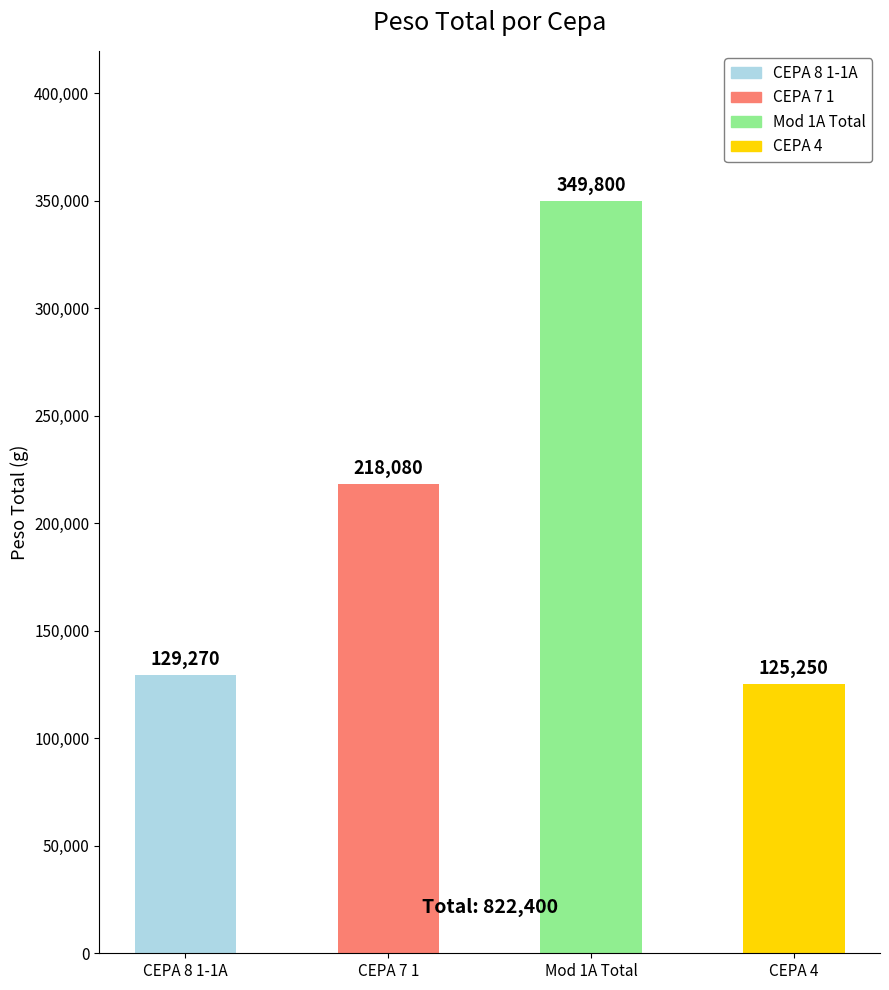

Are the bars horizontal?

No